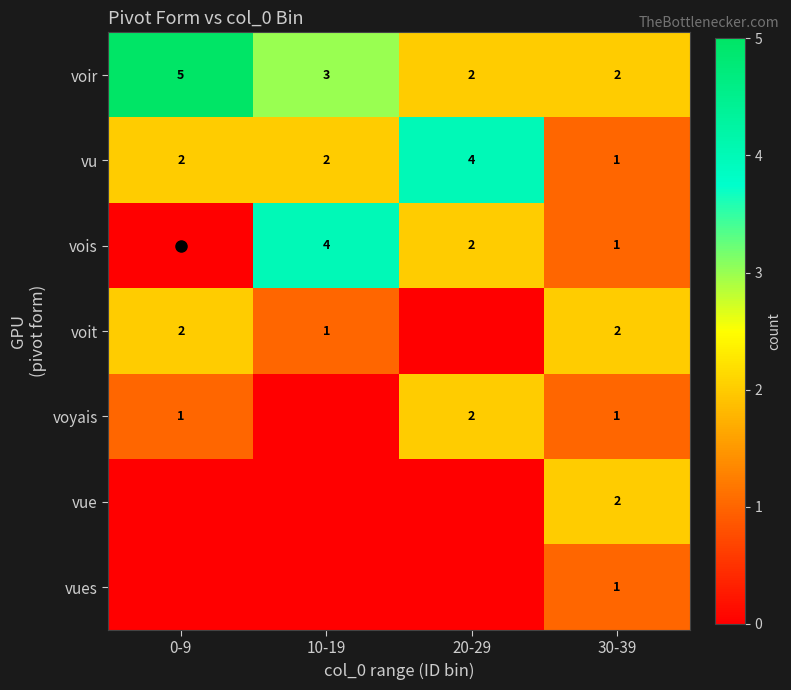

What is the difference between the second highest and second lowest values in the voir series?

1